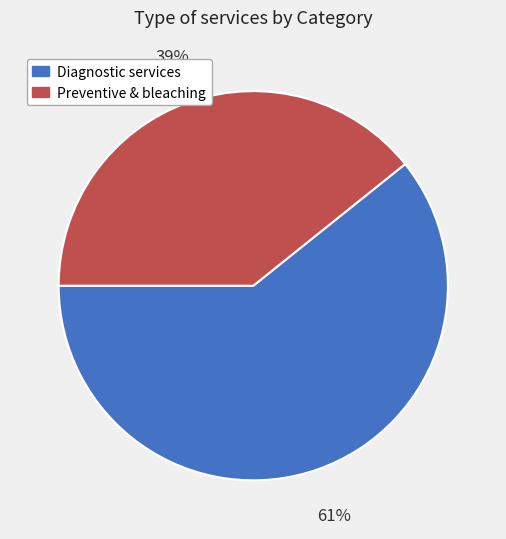

To the nearest percent, what is the difference between the largest and smallest slice percentages?

22%